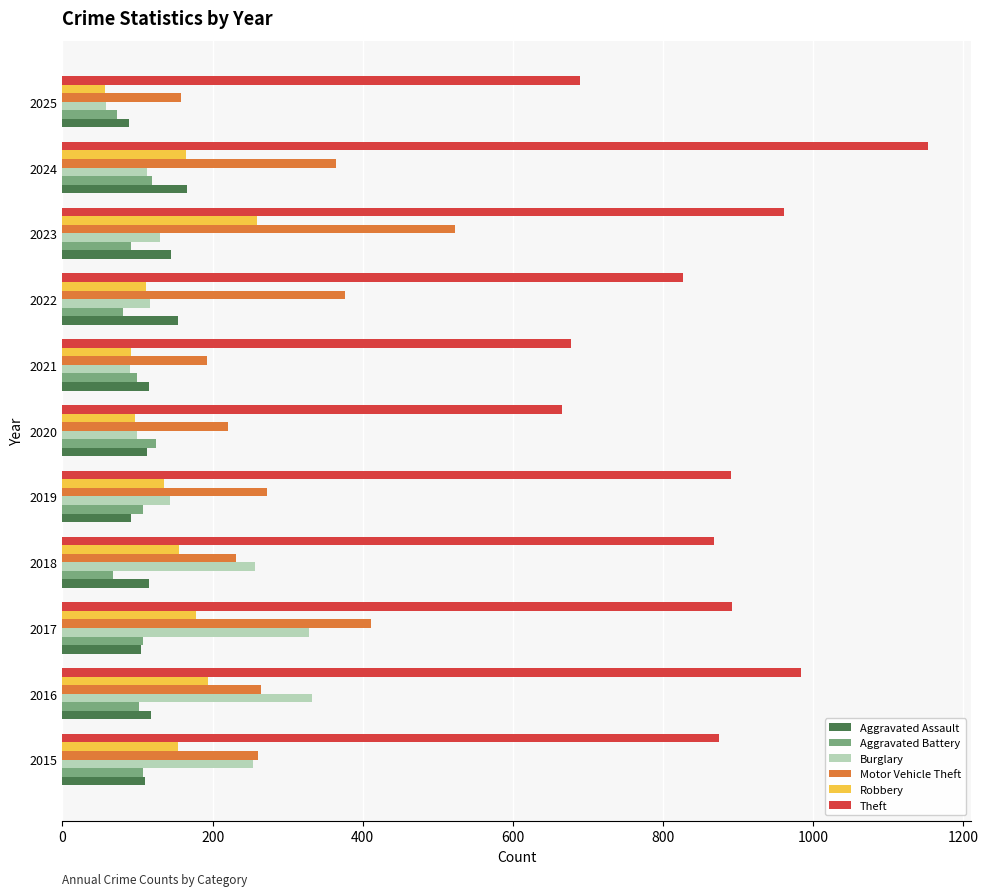

Is it true that Motor Vehicle Theft equals 265 at 2016?

True